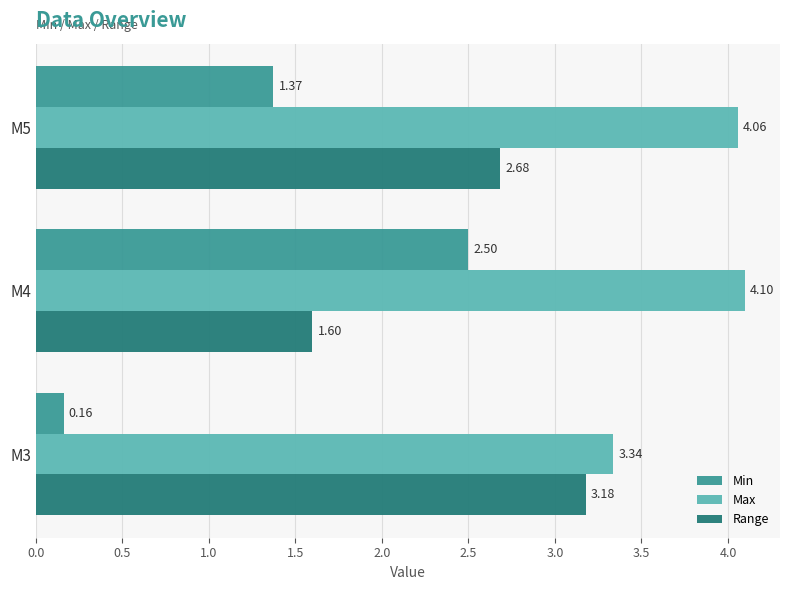

Rank the series by their average value, from highest to lowest.

Max, Range, Min